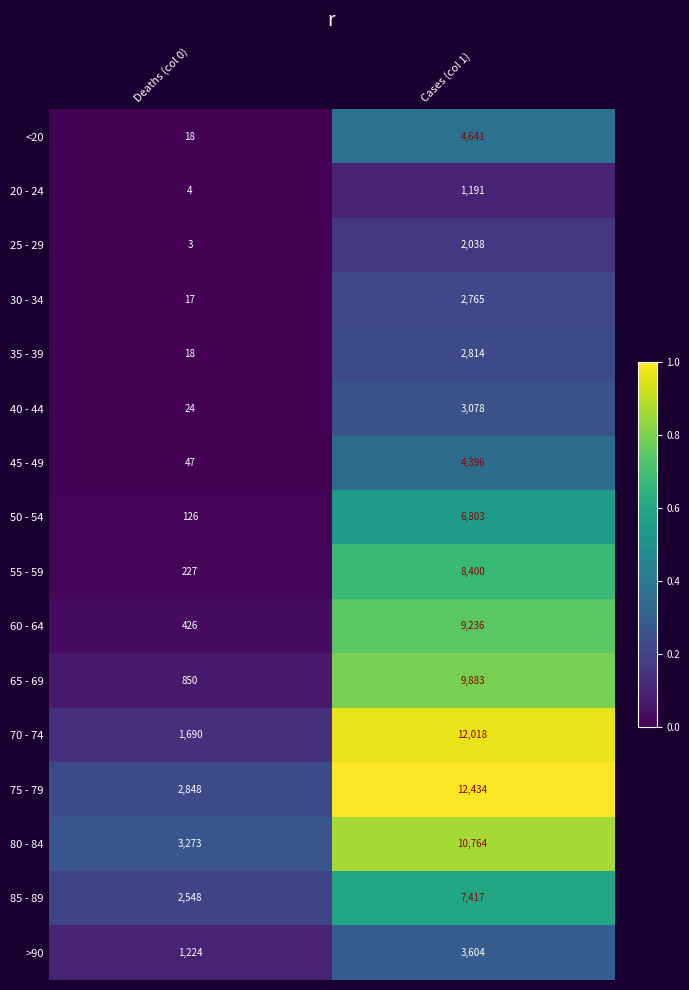

What is the total value across all series at Cases (col 1)?

101482